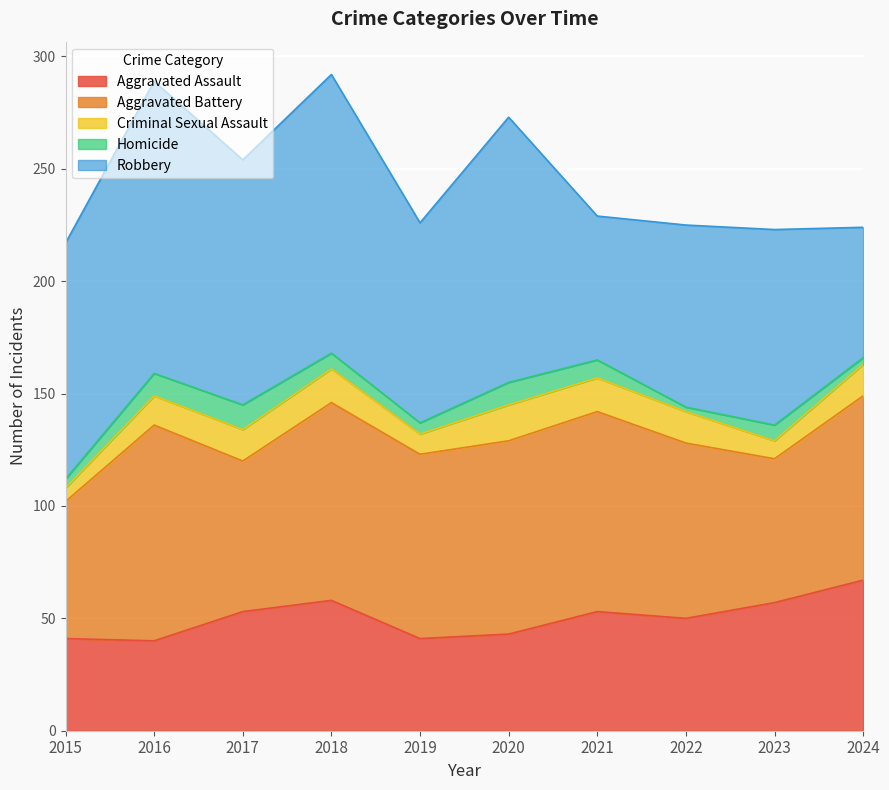

Reading left to right, extract all data points from this chart.

Aggravated Assault: 2015=41	2016=40	2017=53	2018=58	2019=41	2020=43	2021=53	2022=50	2023=57	2024=67
Aggravated Battery: 2015=61	2016=96	2017=67	2018=88	2019=82	2020=86	2021=89	2022=78	2023=64	2024=82
Criminal Sexual Assault: 2015=6	2016=13	2017=14	2018=15	2019=9	2020=16	2021=15	2022=14	2023=8	2024=14
Homicide: 2015=4	2016=10	2017=11	2018=7	2019=5	2020=10	2021=8	2022=2	2023=7	2024=3
Robbery: 2015=105	2016=130	2017=109	2018=124	2019=89	2020=118	2021=64	2022=81	2023=87	2024=58